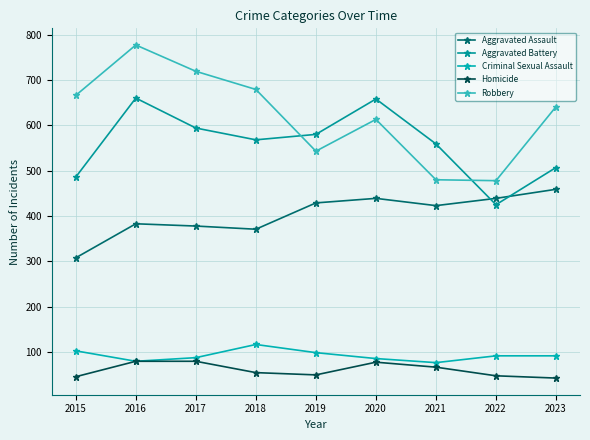

At how many categories does at least one series exceed 670?

3